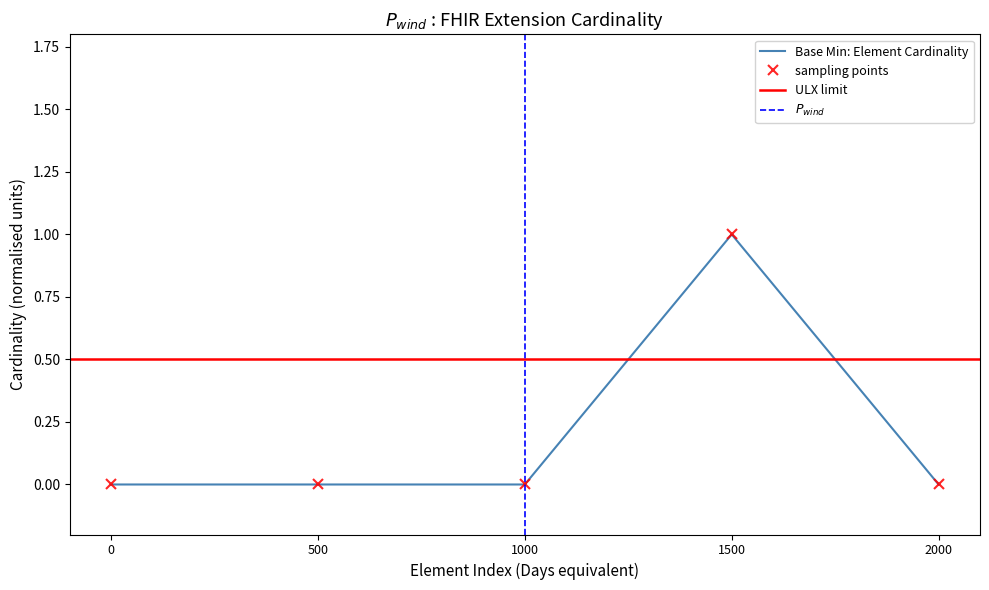

True or false: Base Min has a value of 0 at 0.

True